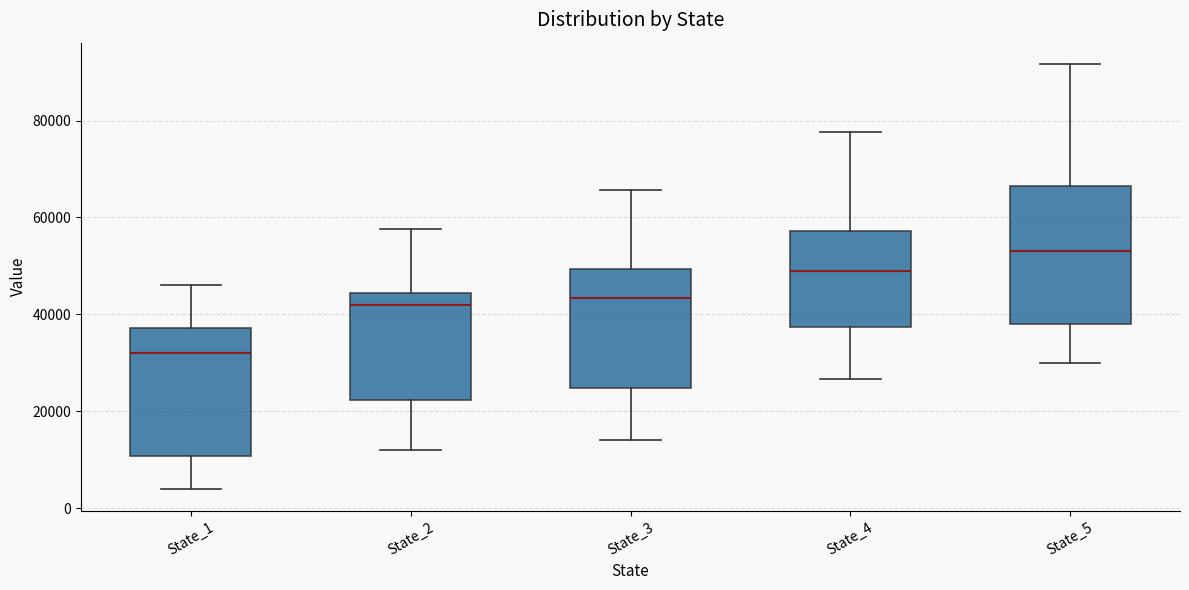

Reading left to right, read every box against the y-axis: the position of its median line, the range the box covers, and the ends of its whiskers. The values are not printed on the chart, so give them approximately, as read against the axis.

State_1: median 32000, box 10000 to 38000, whiskers 4000 to 46000
State_2: median 42000, box 22000 to 44000, whiskers 12000 to 58000
State_3: median 44000, box 24000 to 50000, whiskers 14000 to 66000
State_4: median 48000, box 38000 to 58000, whiskers 26000 to 78000
State_5: median 54000, box 38000 to 66000, whiskers 30000 to 92000